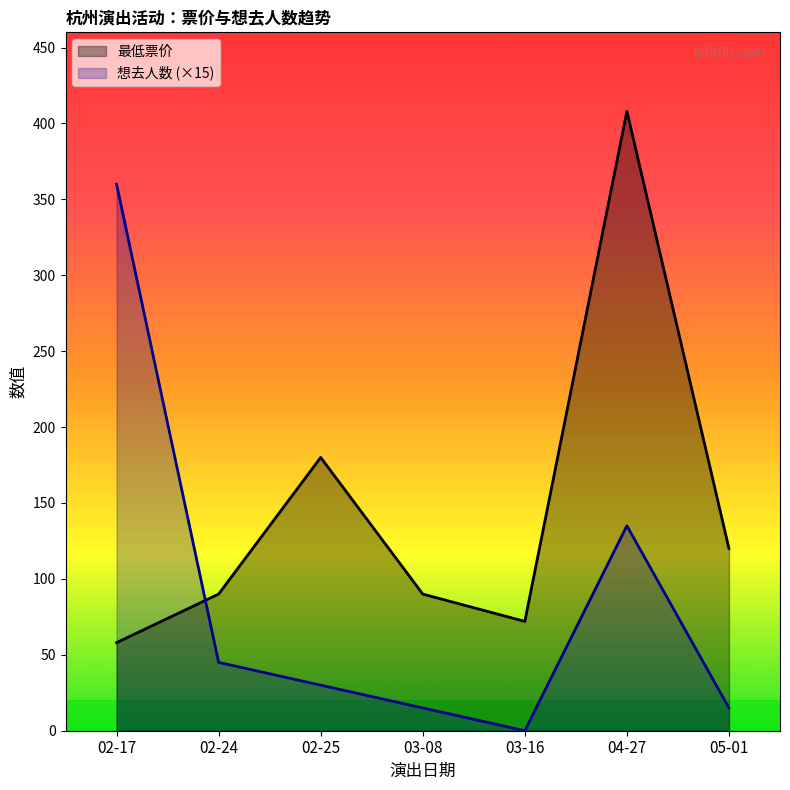

Which series has the widest spread of values?

想去人数 (×15)